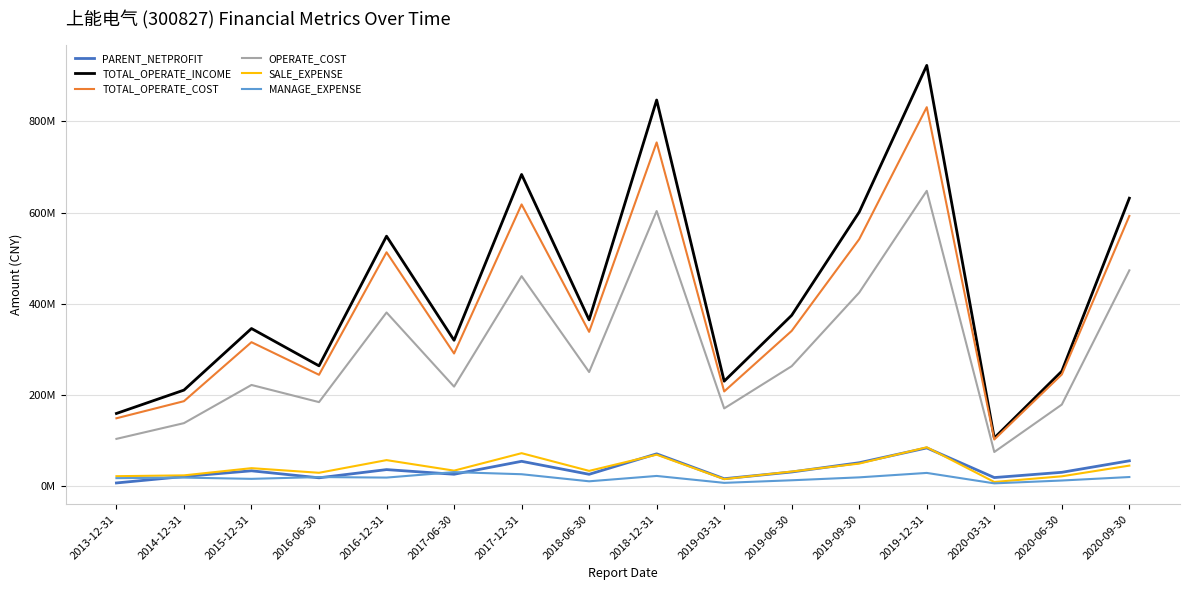

Does the chart display data point markers on the line(s)?

No